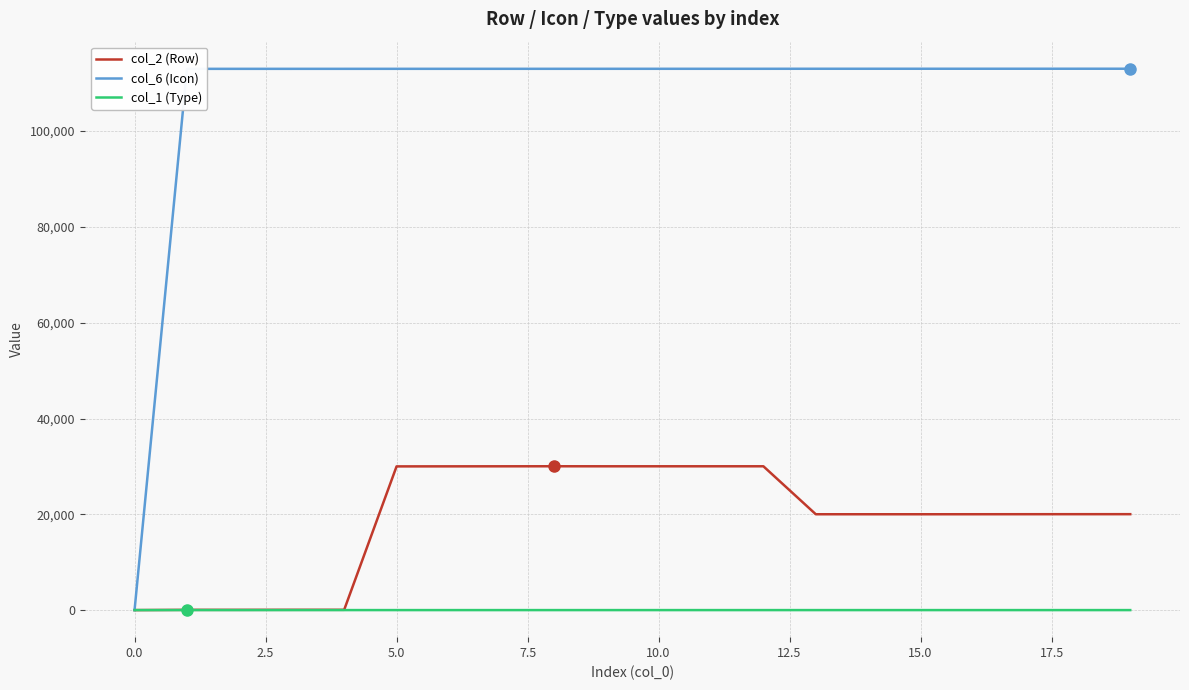

What is the maximum value shown in the chart?

113024